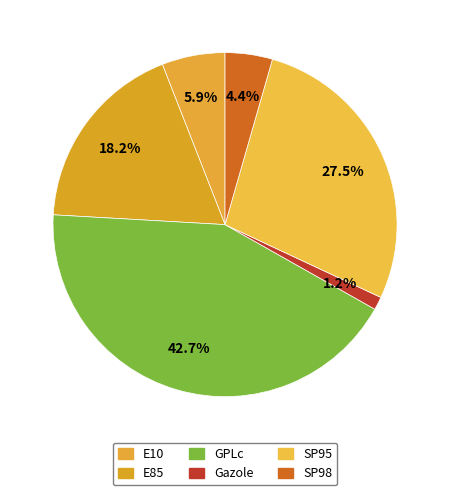

What percentage is the SP98 slice, to the nearest percent?

4%